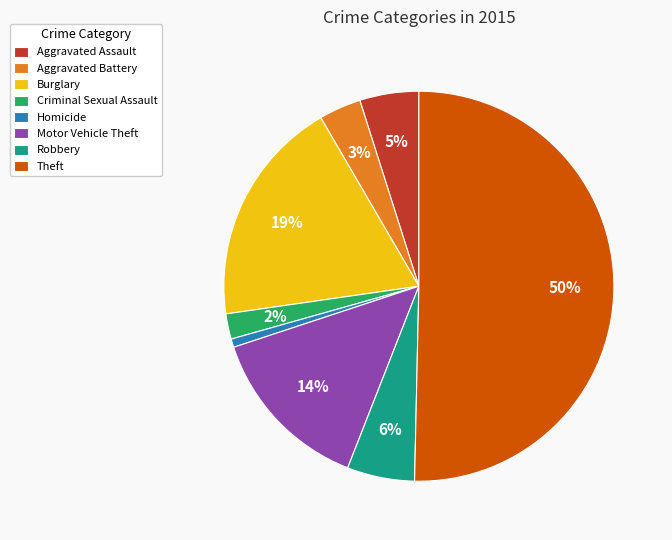

What is the smallest slice in the pie chart?

Homicide